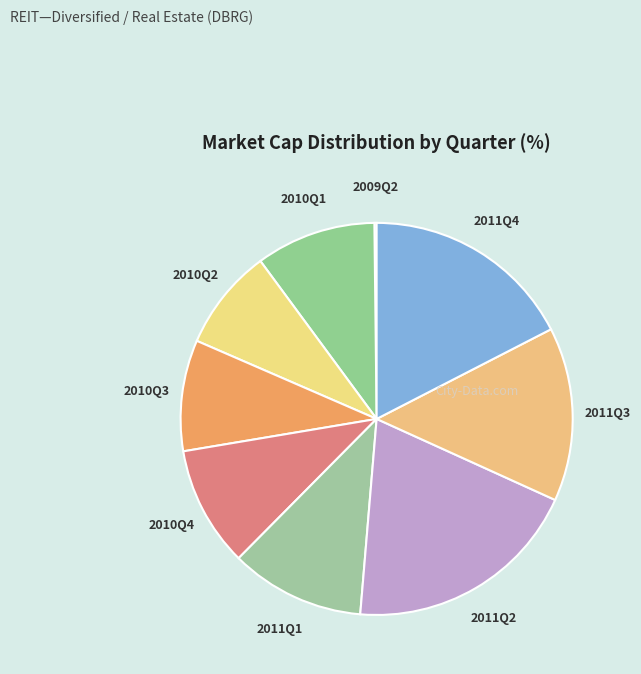

What is the ratio of the value at 2011Q4 to the value at 2010Q3?

1.9